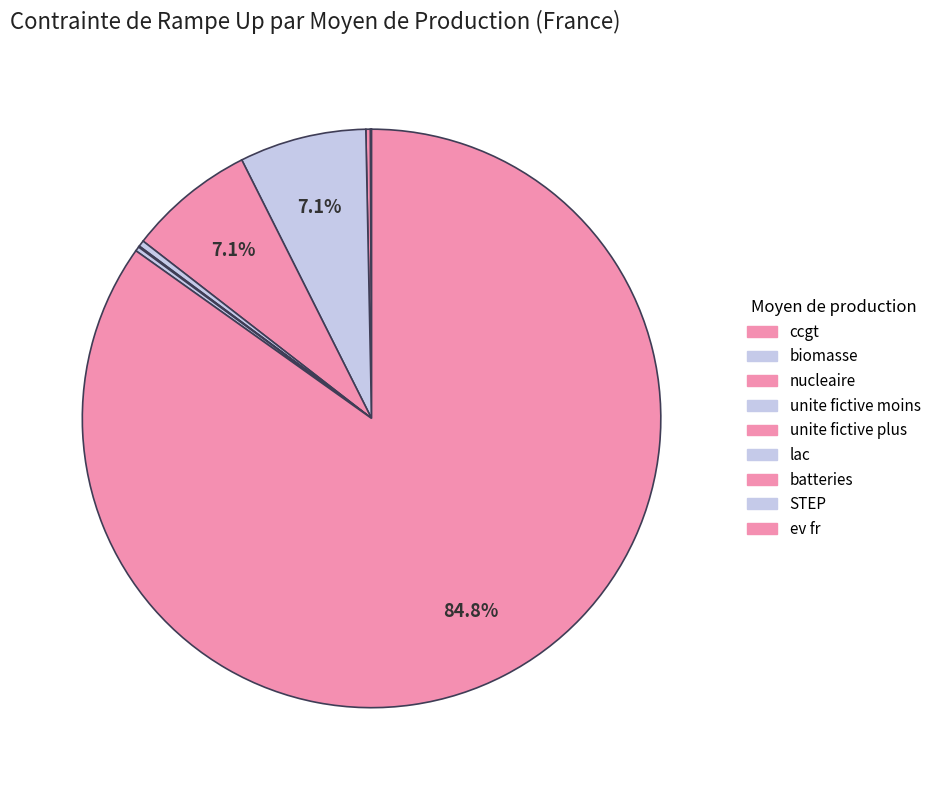

True or false: ccgt accounts for 1% of the total.

False